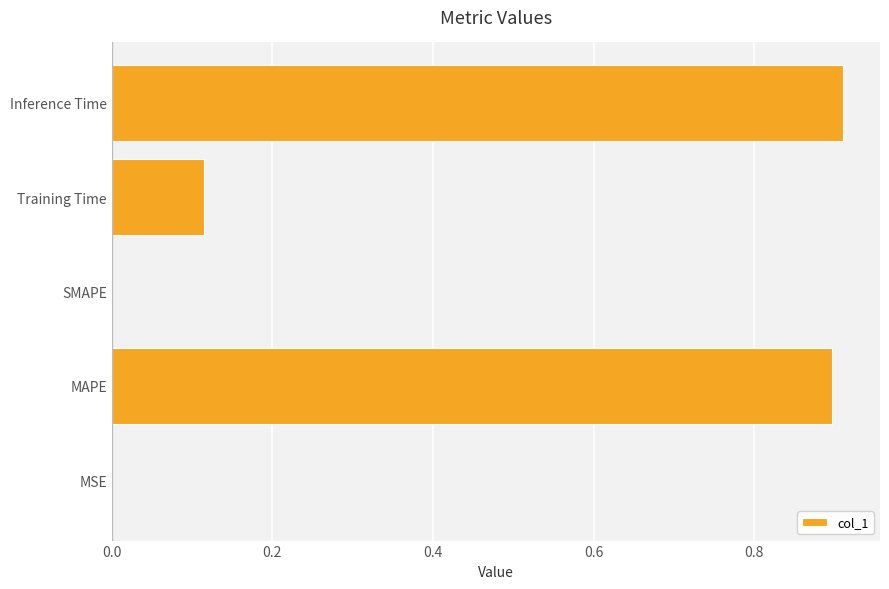

Which has a higher value, SMAPE or MAPE?

MAPE